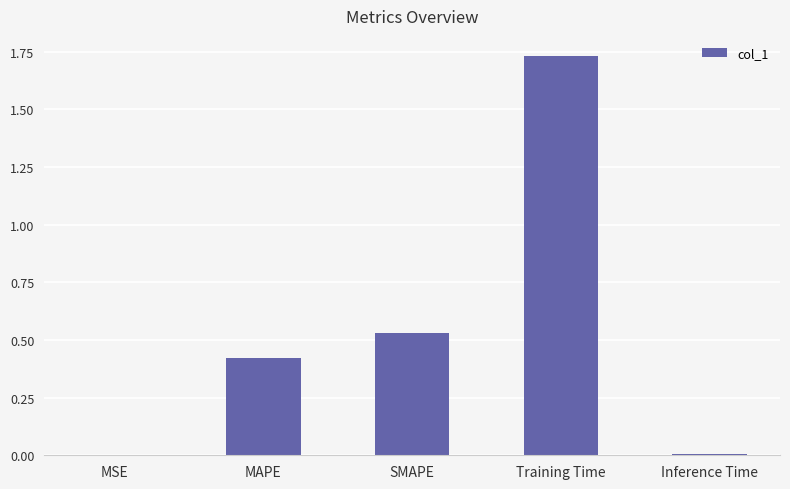

What is the change in value from SMAPE to Training Time?

+1.2